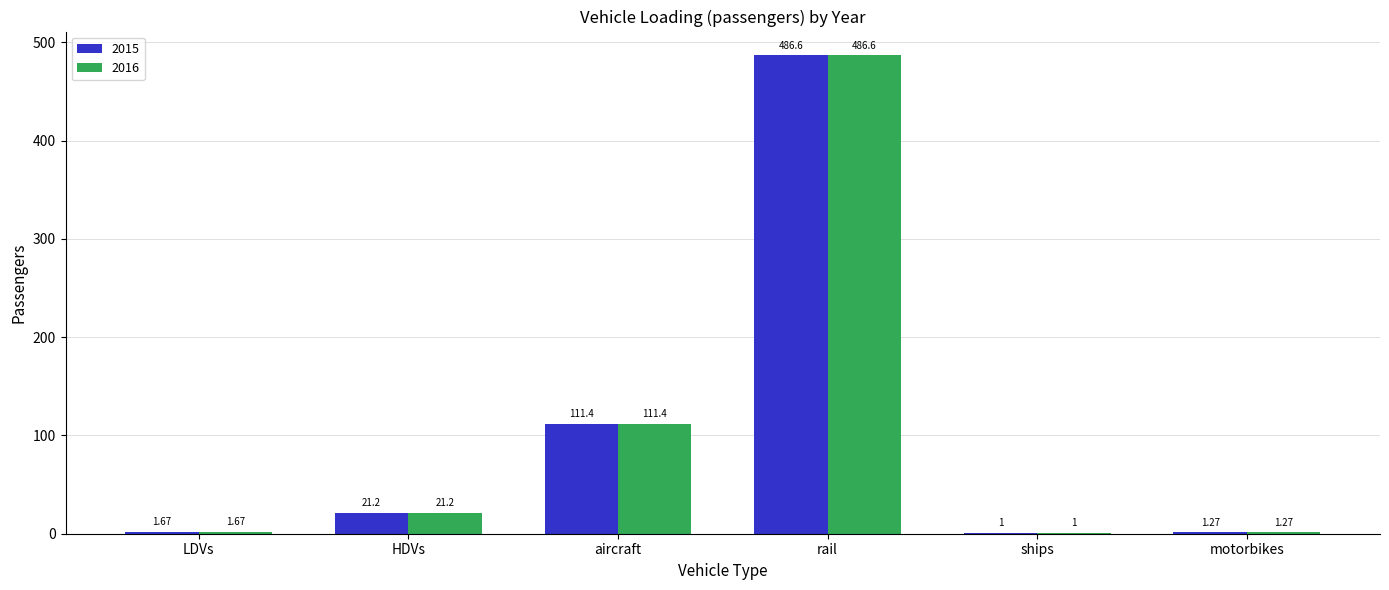

How many groups of bars are there?

6